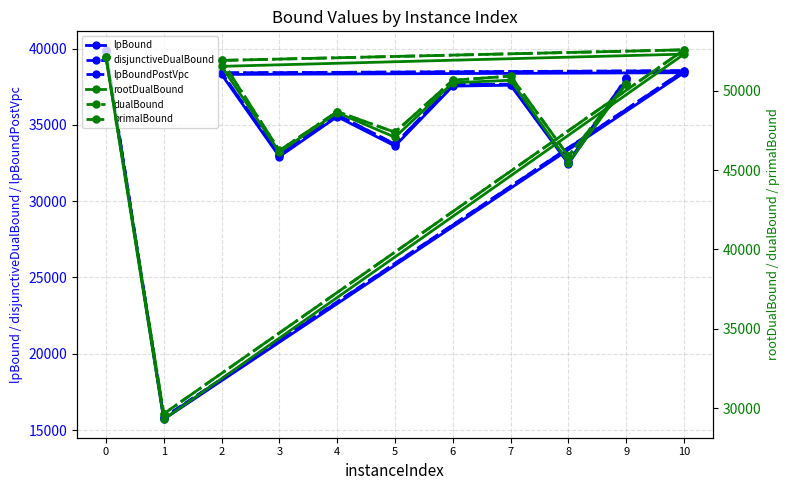

What is the difference between the dualBound values at 6 and 0?

1493.7